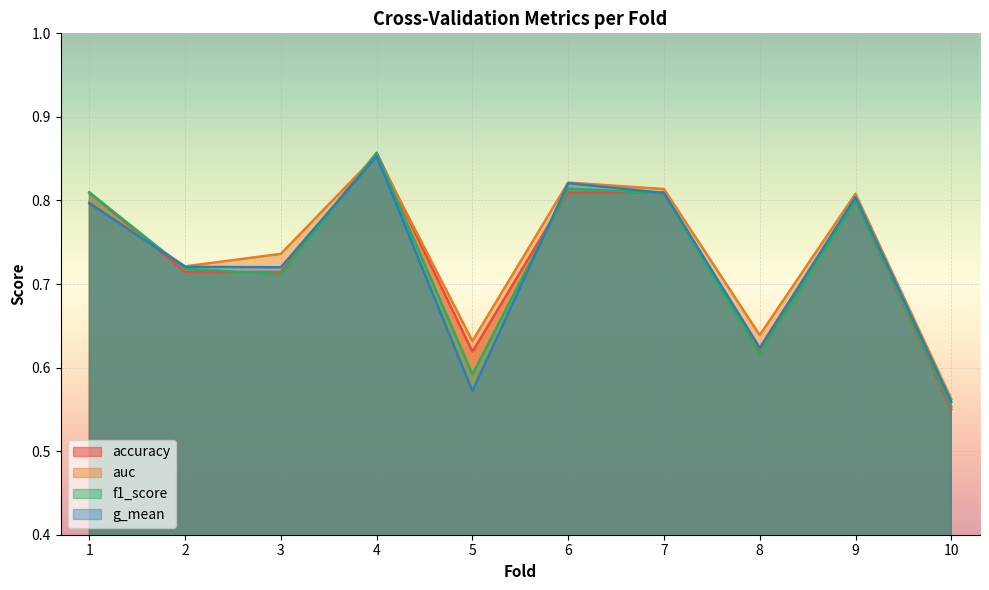

At which category is the sum across all series the highest?

4